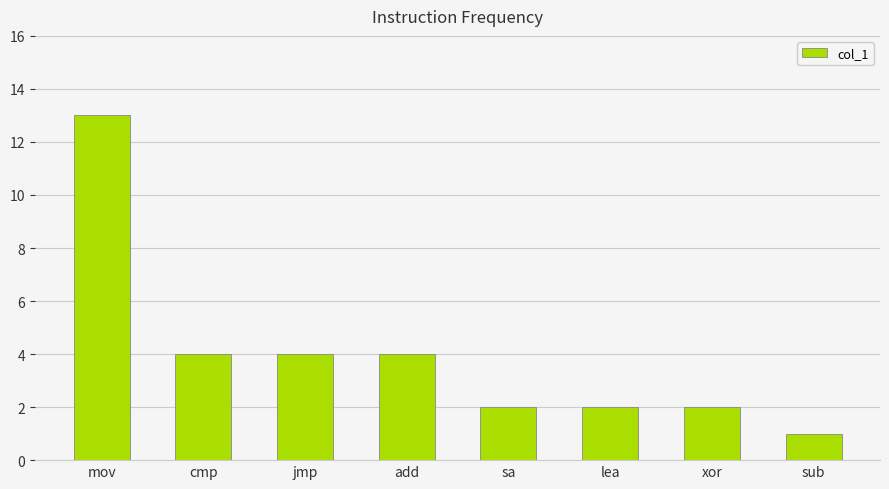

Reading right to left, what are all the values shown in this chart?

1	2	2	2	4	4	4	13